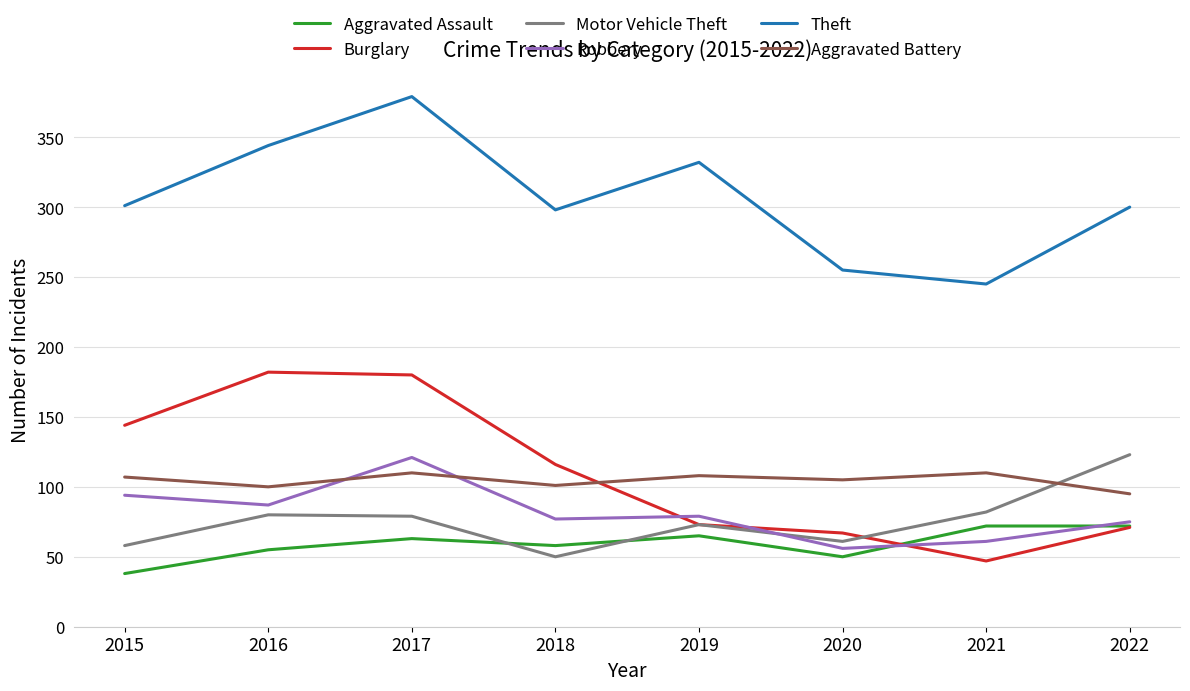

Which series changed the most between 2015 and 2020?

Burglary